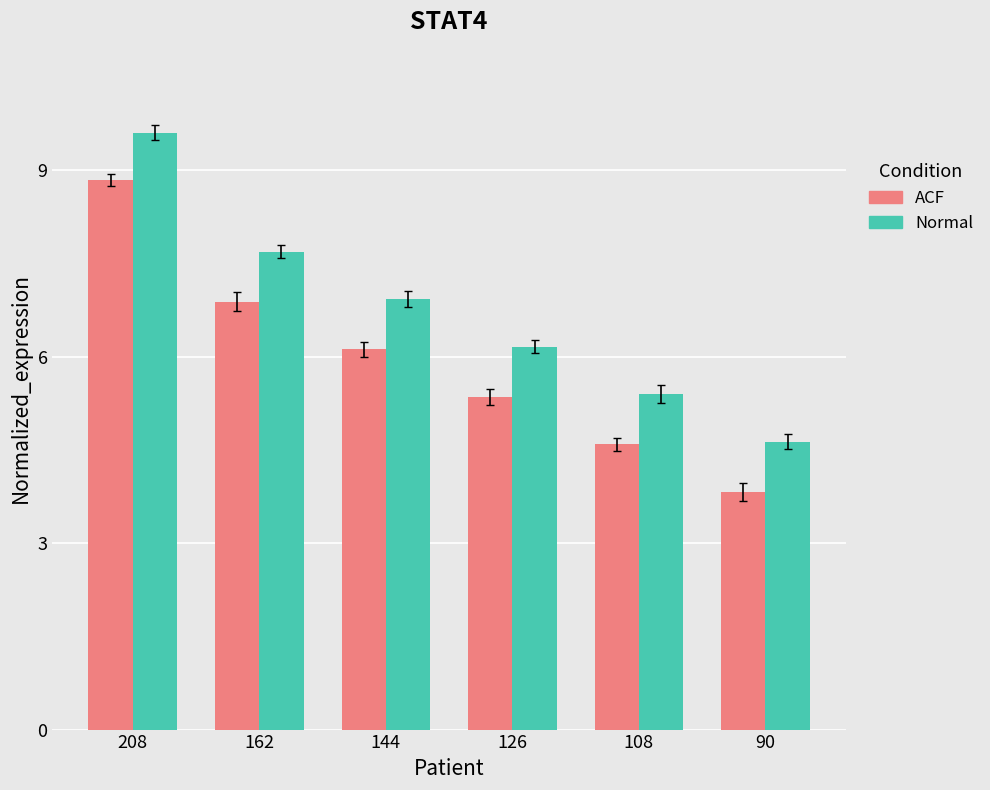

At how many categories does at least one series exceed 9?

1